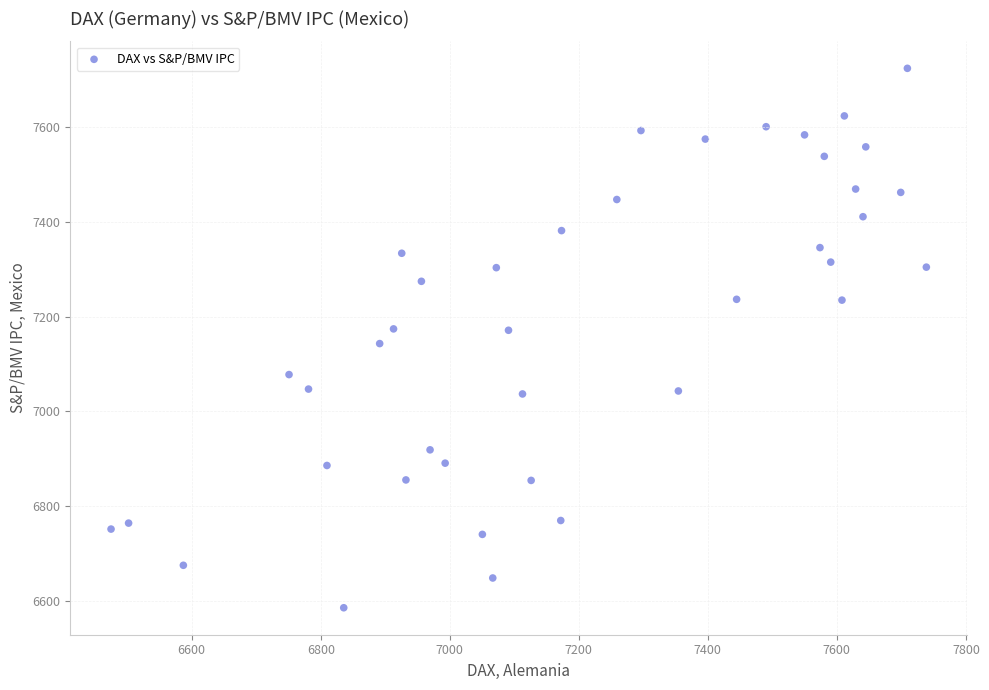

What is the range of Y values (max minus min)?

1138.2